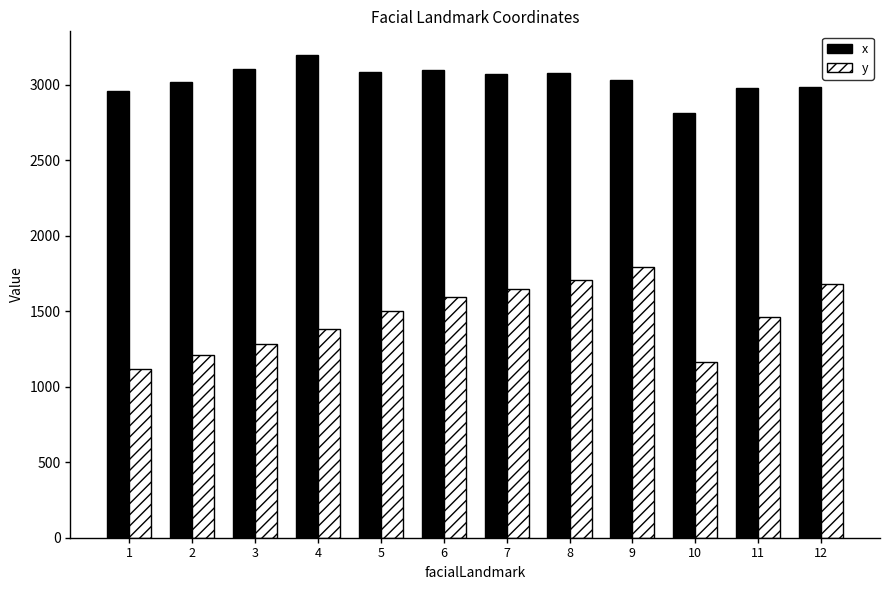

What is the spread (max minus min) of values at 11?

1515.3